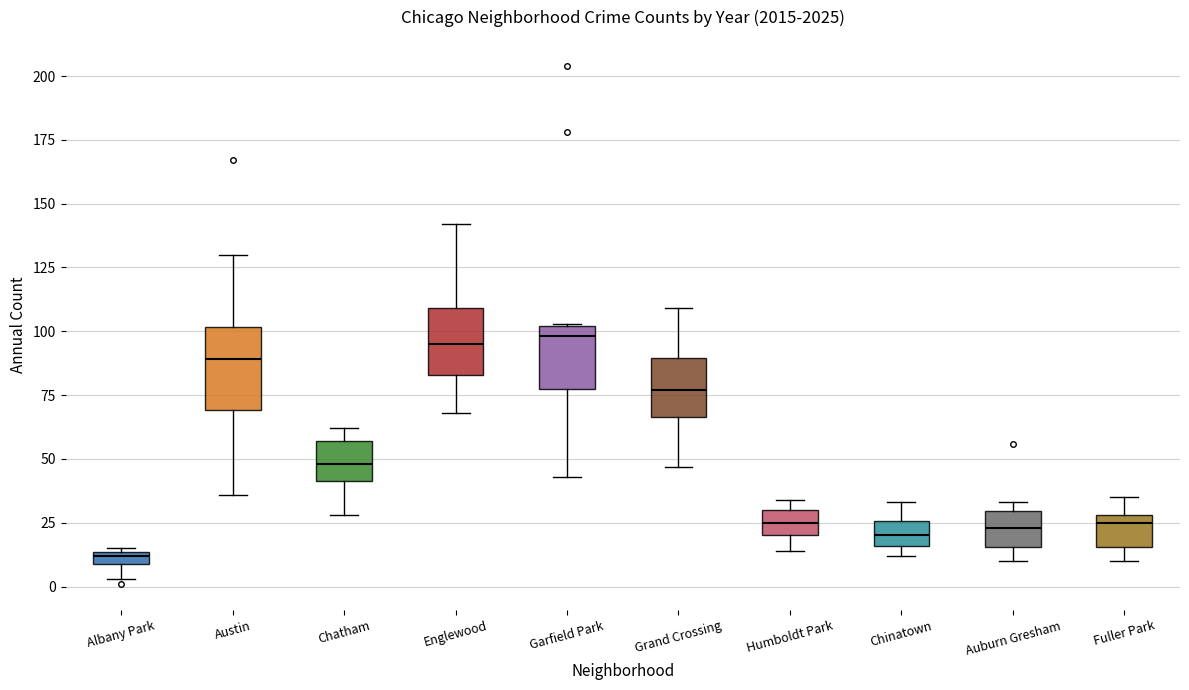

Where is the upper edge of the box for Albany Park on the y-axis? The values are not printed on the chart, so give them approximately, as read against the axis.

15